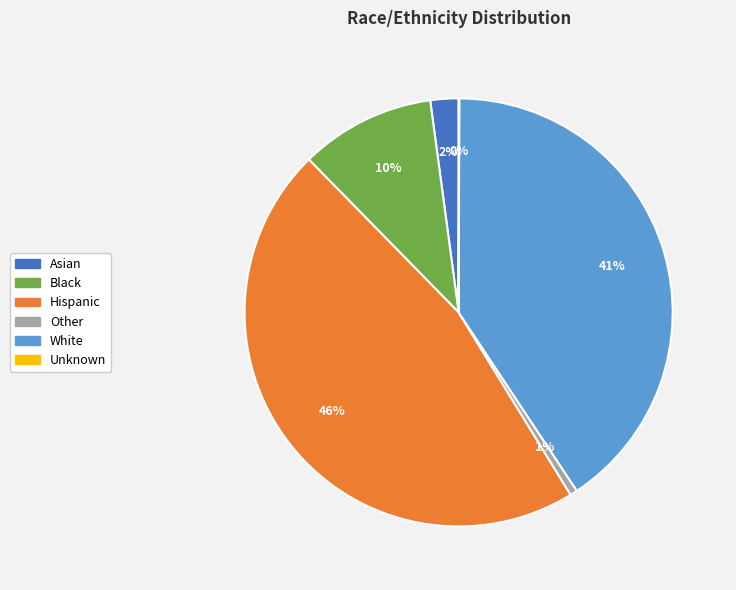

Is there any slice that represents more than half of the pie?

No